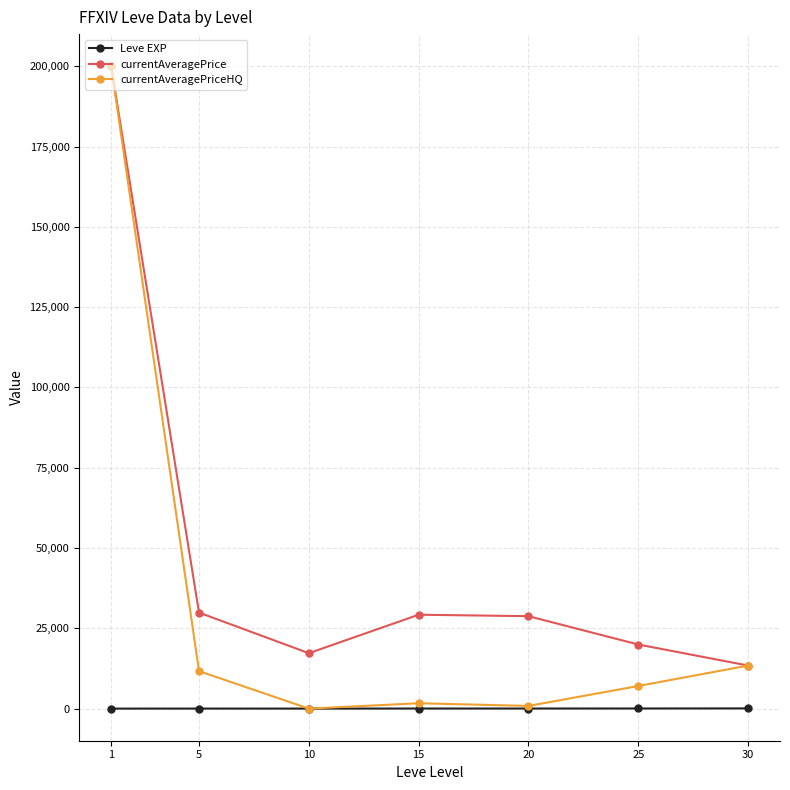

List the series in order of their overall mean, highest first.

currentAveragePrice, currentAveragePriceHQ, Leve EXP